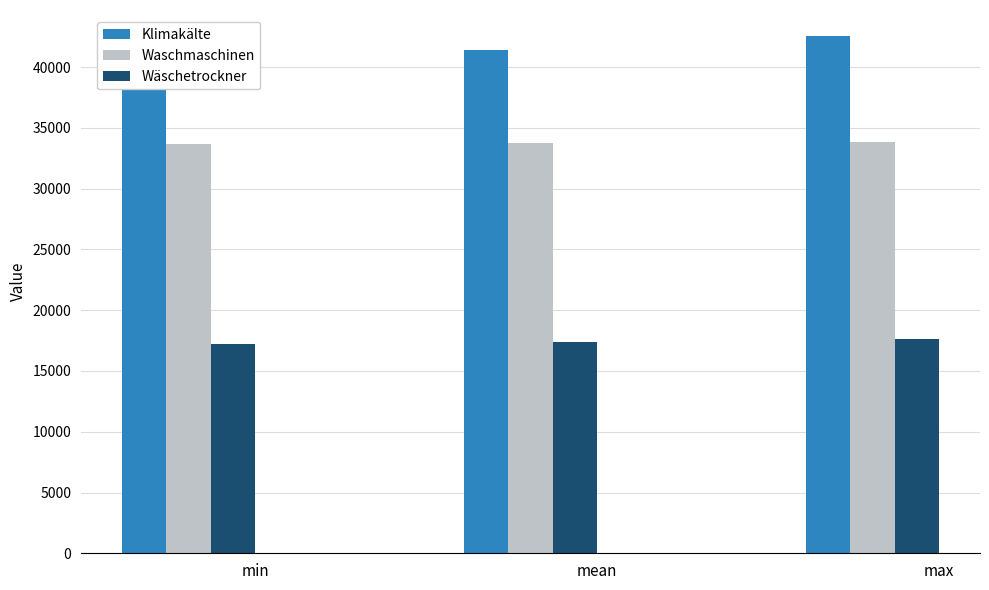

What is the sum of the Wäschetrockner values at mean and max?

34986.5